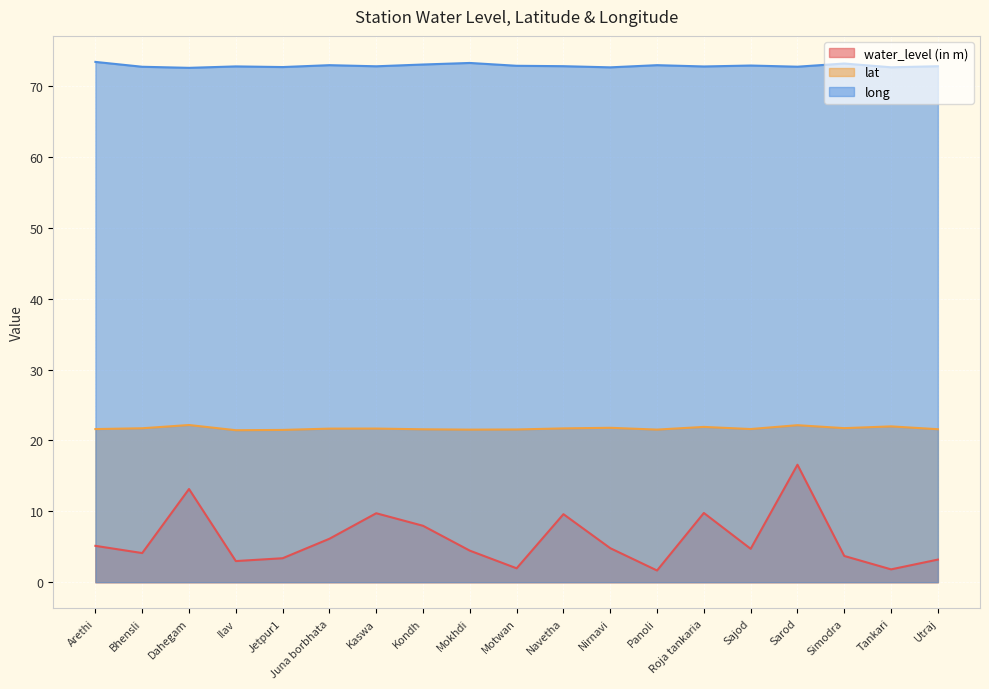

At how many categories does at least one series exceed 41?

19